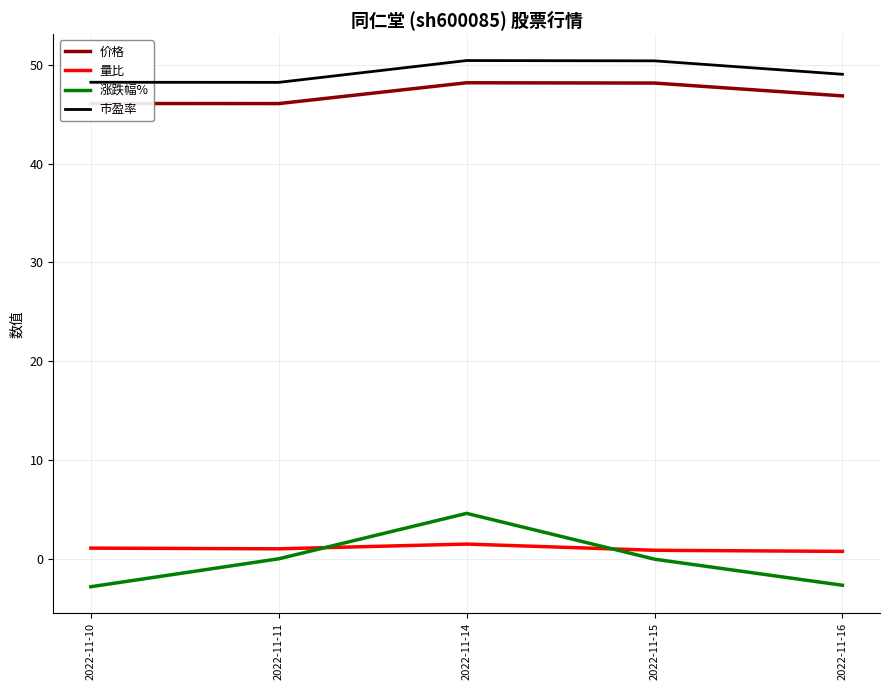

What is the greatest value displayed?

50.5